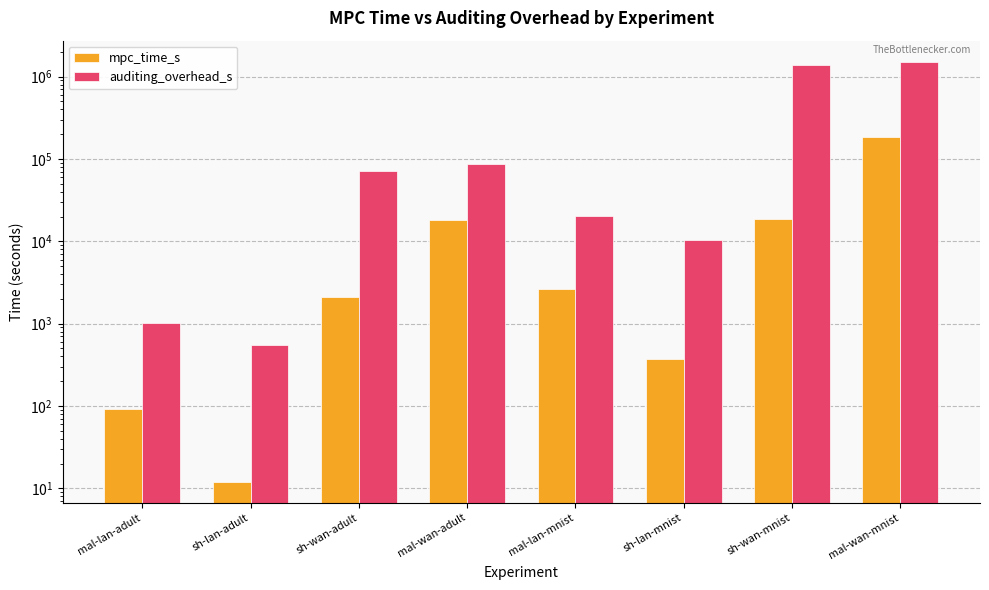

Which series has the largest range (max minus min)?

auditing_overhead_s